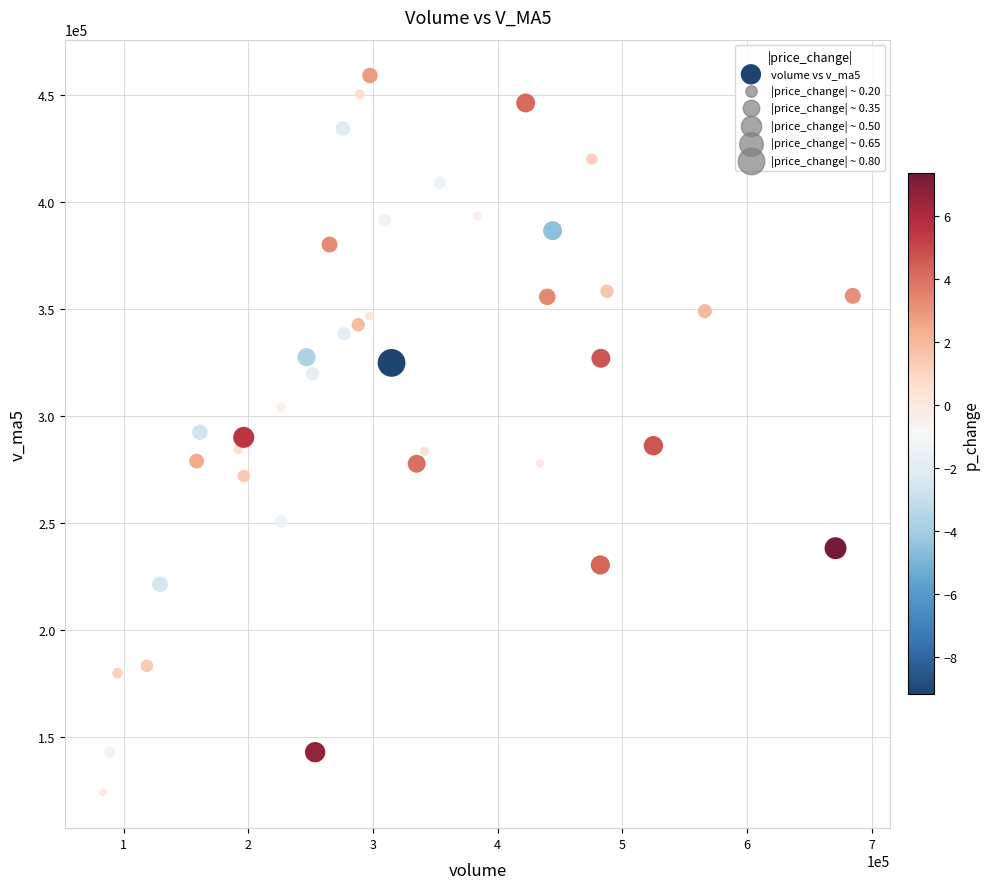

What is the range of X values (max minus min)?

601859.4